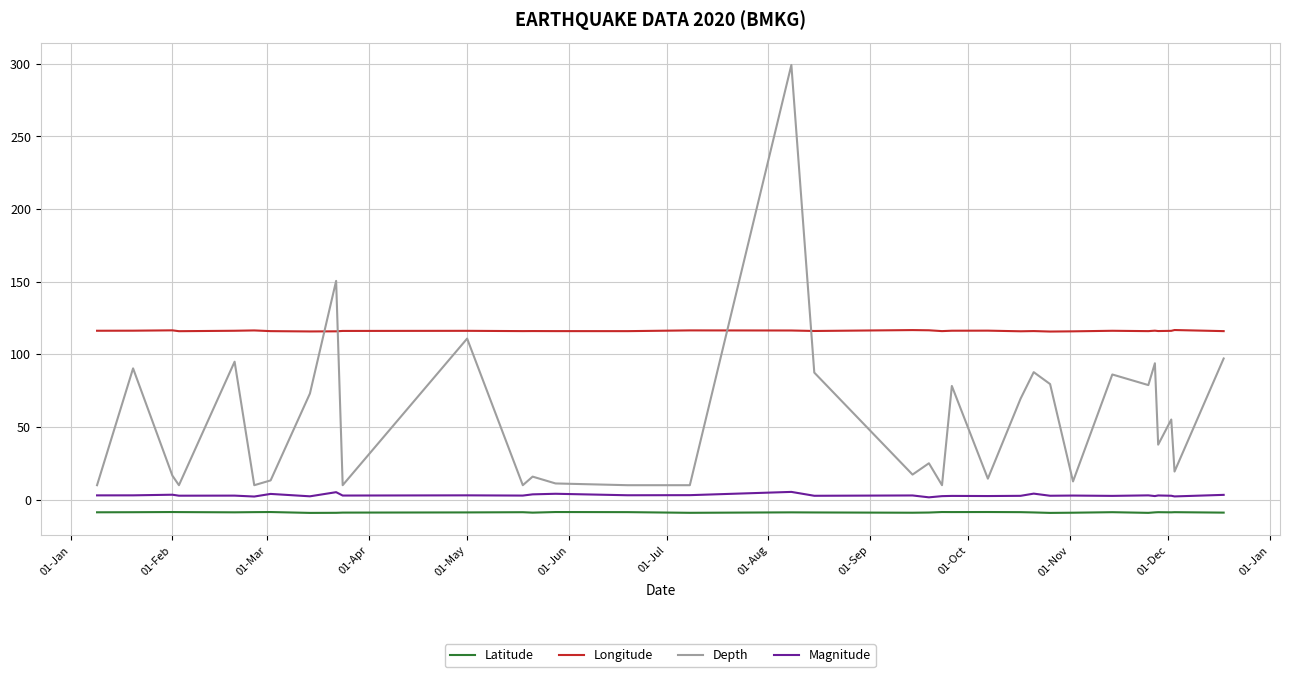

Does the chart have visible grid lines?

Yes